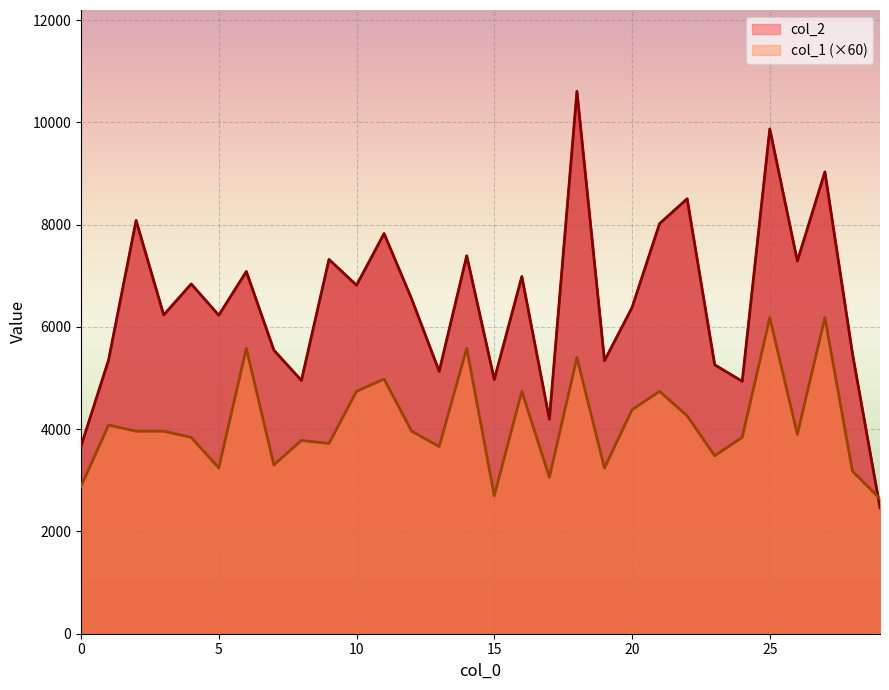

List the series in order of their overall mean, highest first.

col_2, col_1